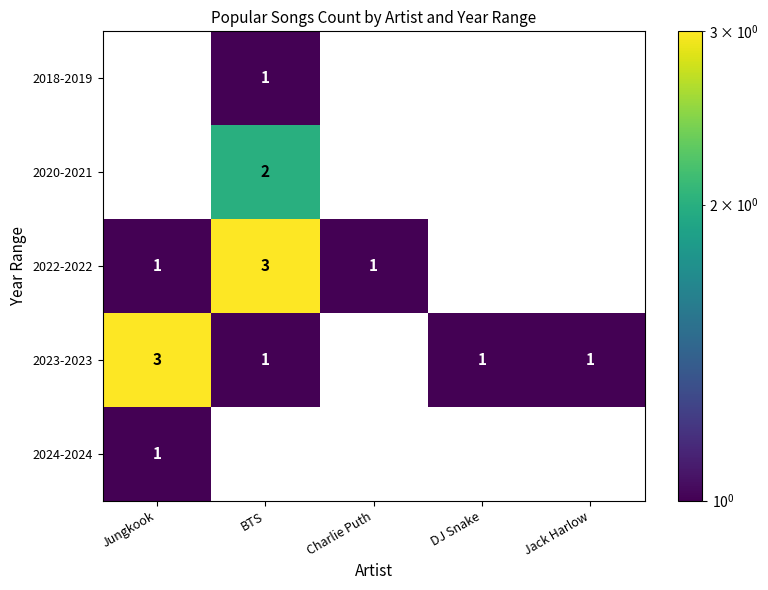

Reading left to right, what are all the values shown in this chart?

2018-2019: Jungkook=0	BTS=1	Charlie Puth=0	DJ Snake=0	Jack Harlow=0
2020-2021: Jungkook=0	BTS=2	Charlie Puth=0	DJ Snake=0	Jack Harlow=0
2022-2022: Jungkook=1	BTS=3	Charlie Puth=1	DJ Snake=0	Jack Harlow=0
2023-2023: Jungkook=3	BTS=1	Charlie Puth=0	DJ Snake=1	Jack Harlow=1
2024-2024: Jungkook=1	BTS=0	Charlie Puth=0	DJ Snake=0	Jack Harlow=0